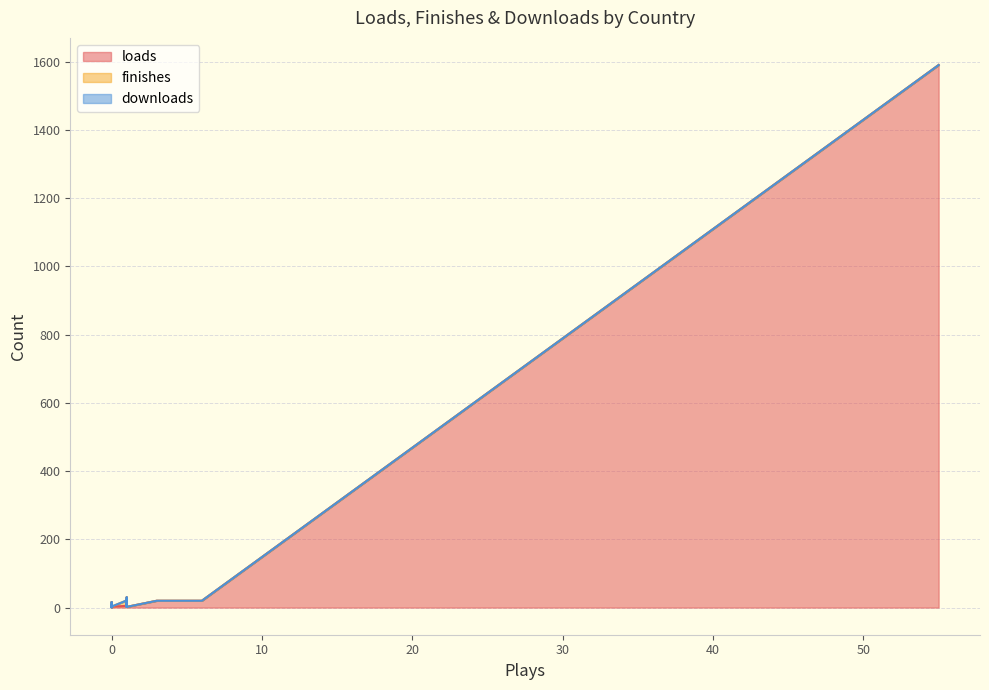

How many lines are shown in the chart?

3